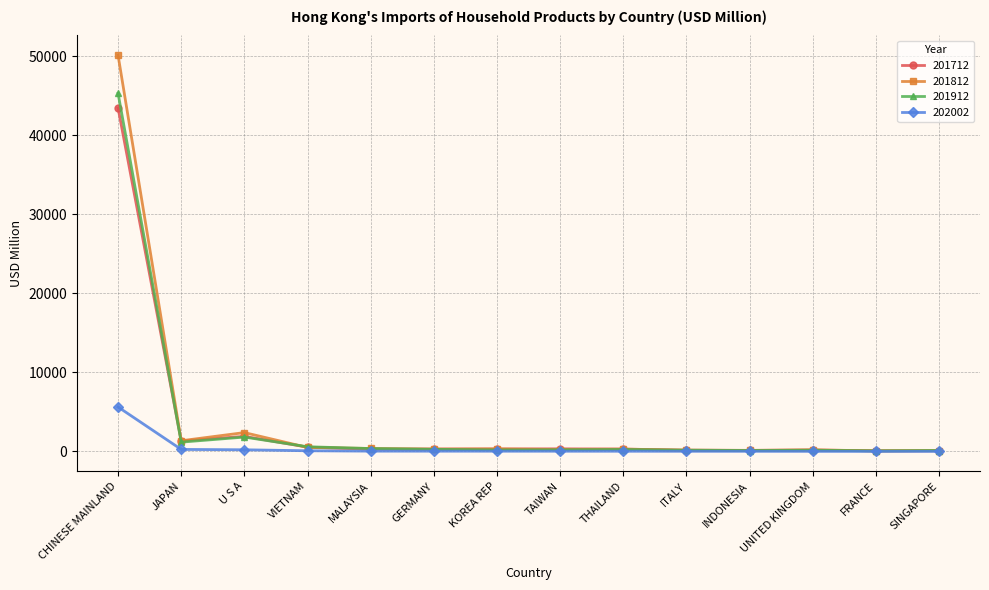

The value of 201912 at CHINESE MAINLAND is 45326.8. True or false?

True